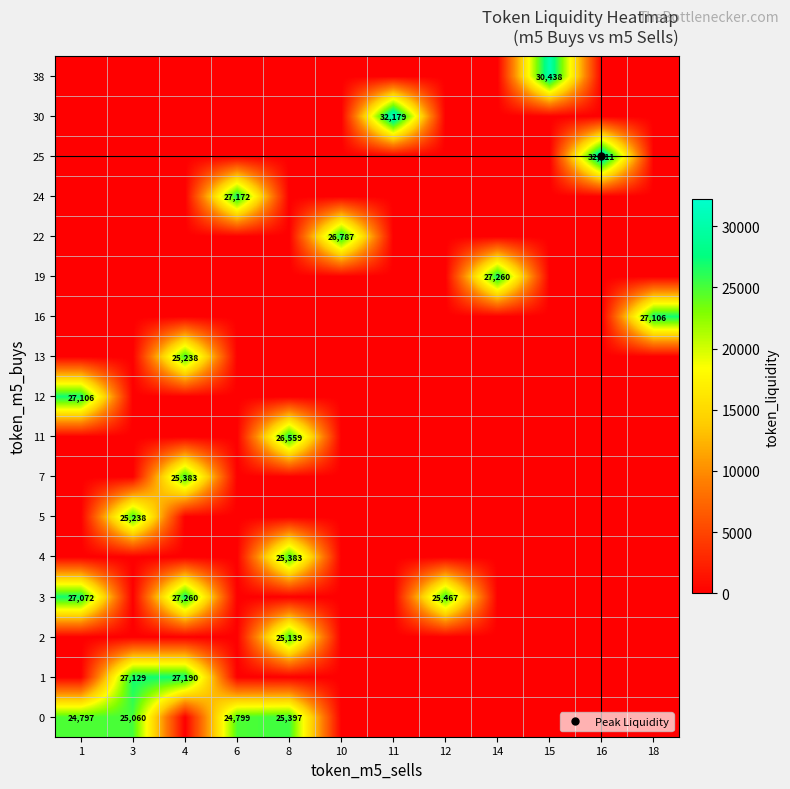

Rank the series by their maximum value, from highest to lowest.

25, 30, 38, 3, 19, 1, 24, 12, 16, 22, 11, 0, 4, 7, 5, 13, 2